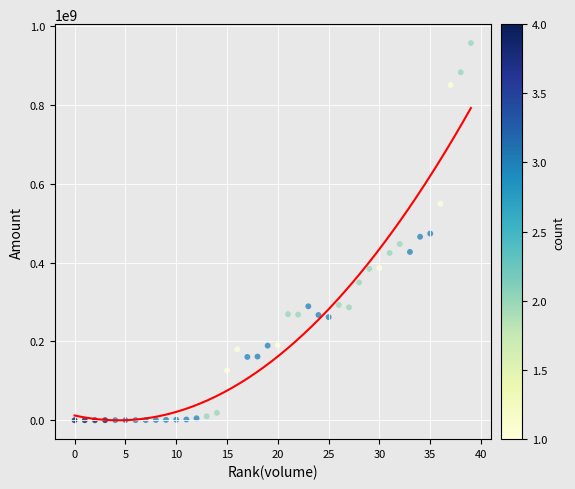

What is the range of X values (max minus min)?

39